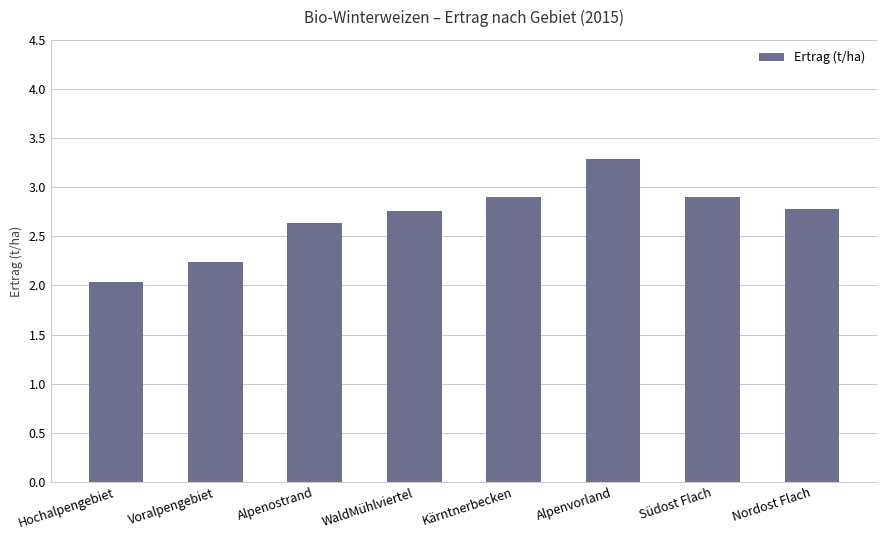

What is the minimum value shown in the chart?

2.0